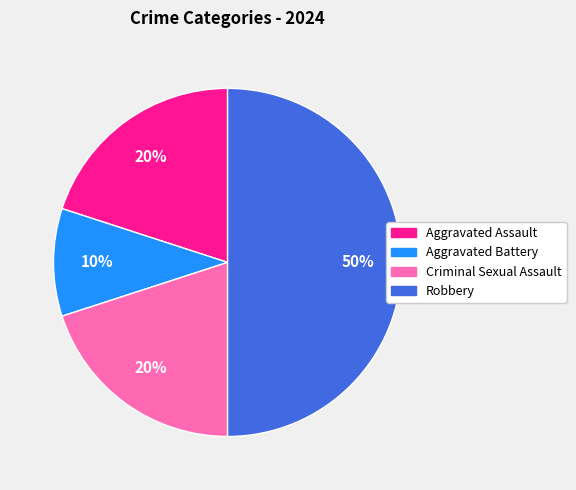

What percentage is the Criminal Sexual Assault slice, to the nearest percent?

20%